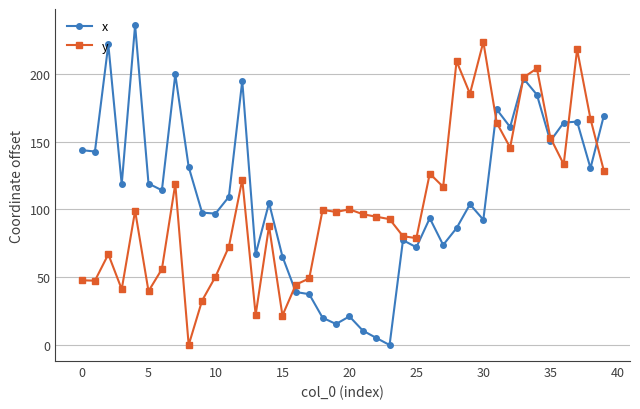

How many values in the y series are below 98?

20